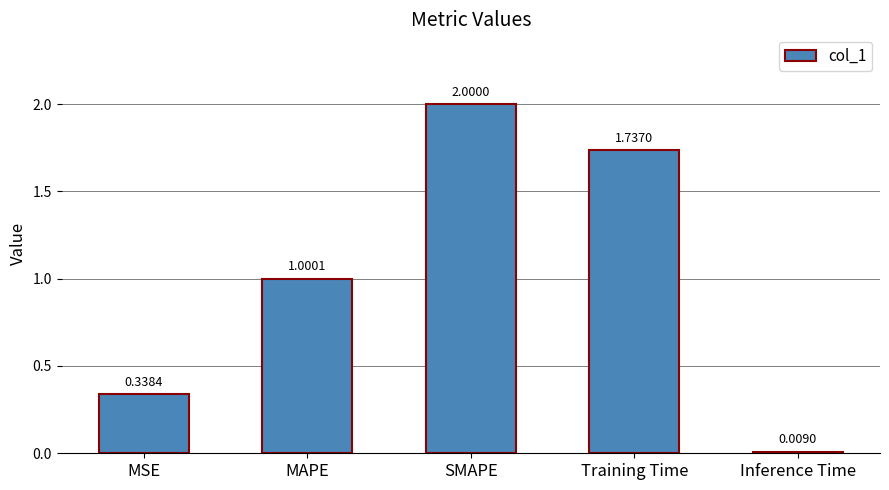

At which label does the data first exceed 1?

MAPE